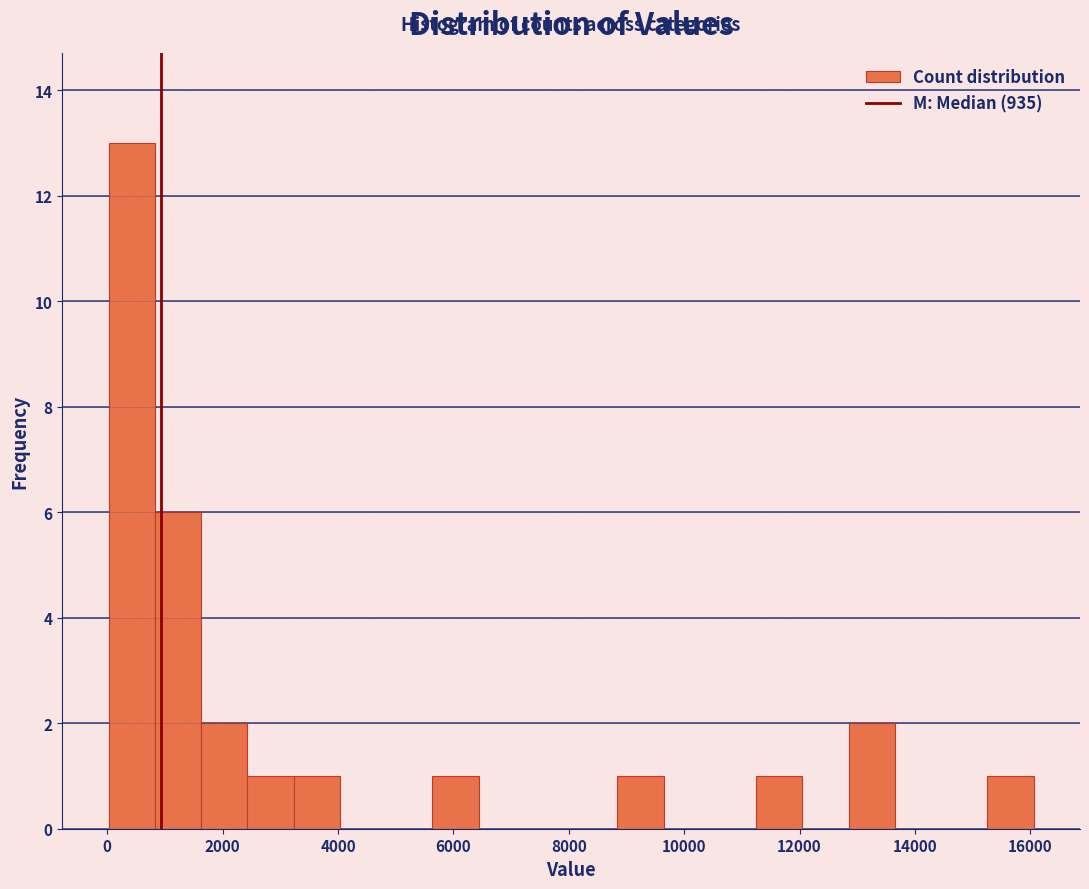

Over which range of the x-axis is the bar tallest?

0 to 800